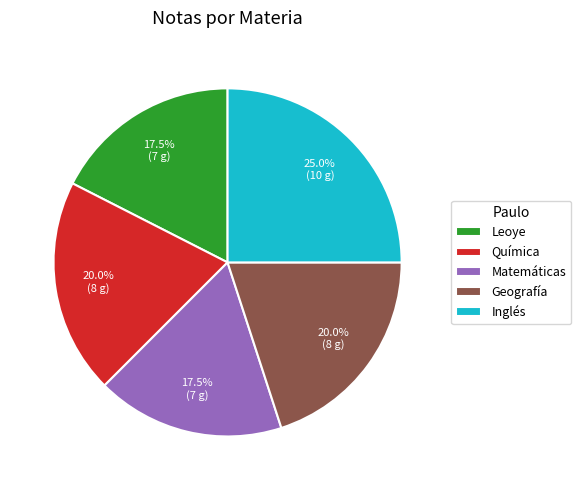

Which has a higher value, Matemáticas or Química?

Química